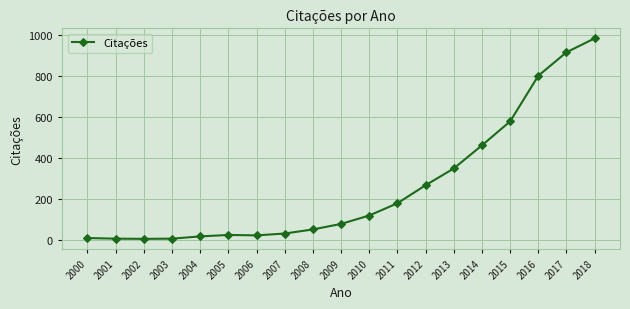

How many data points does each series have?

19